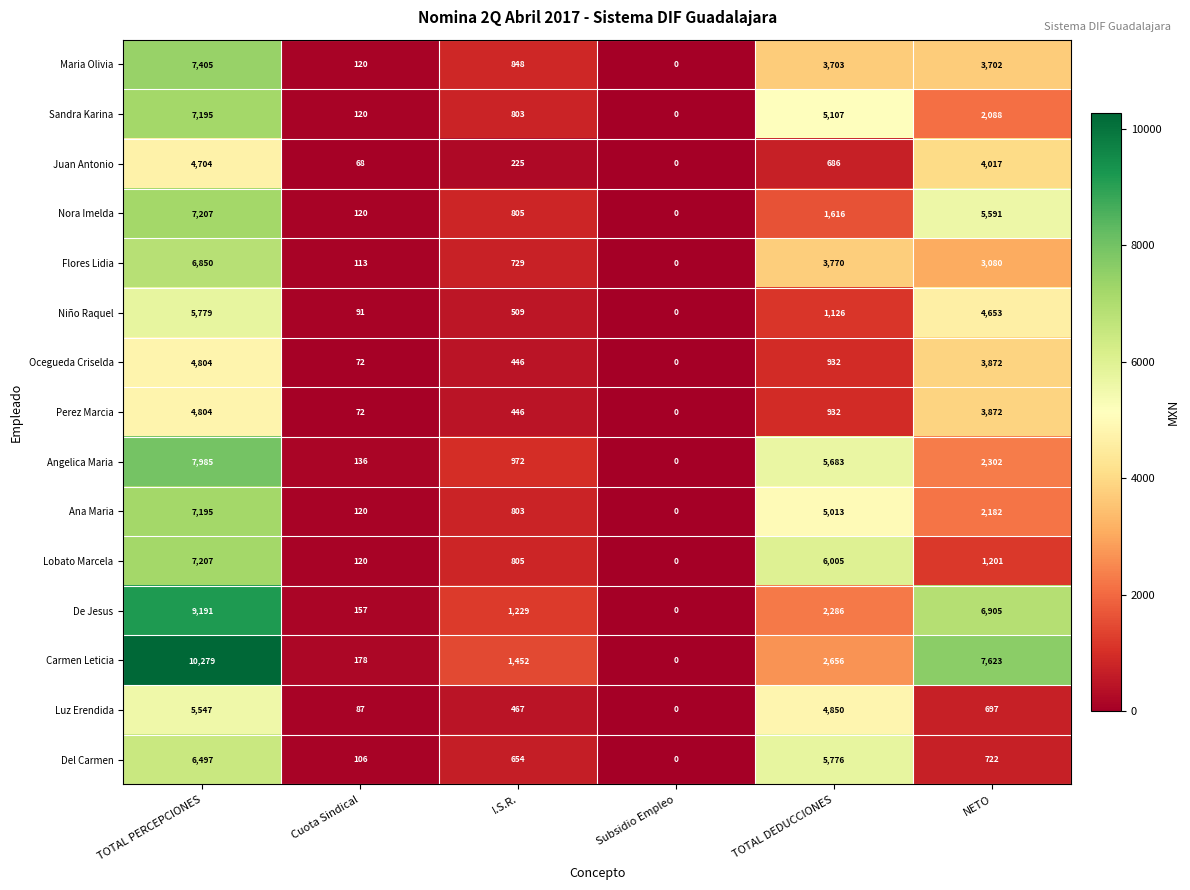

Which category has the lowest value across all series?

Subsidio Empleo